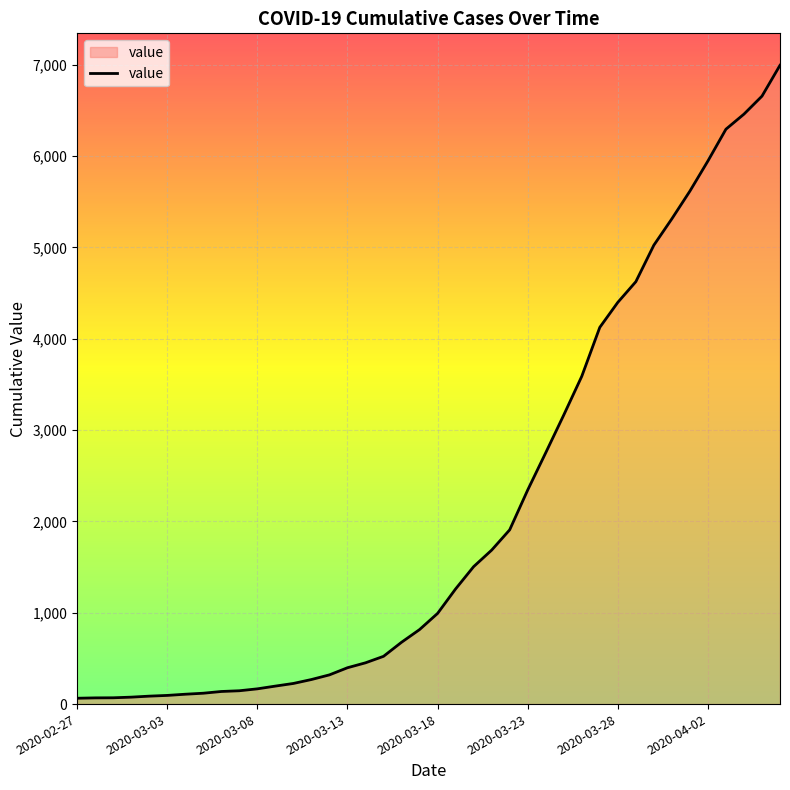

What is the difference between the second highest and second lowest values?

6589